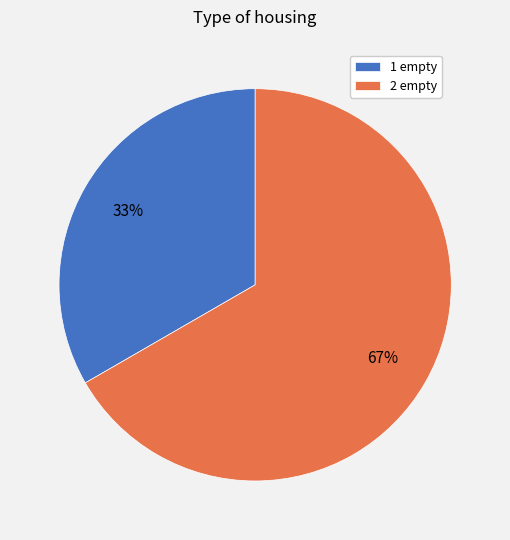

Count the number of slices in the pie.

2